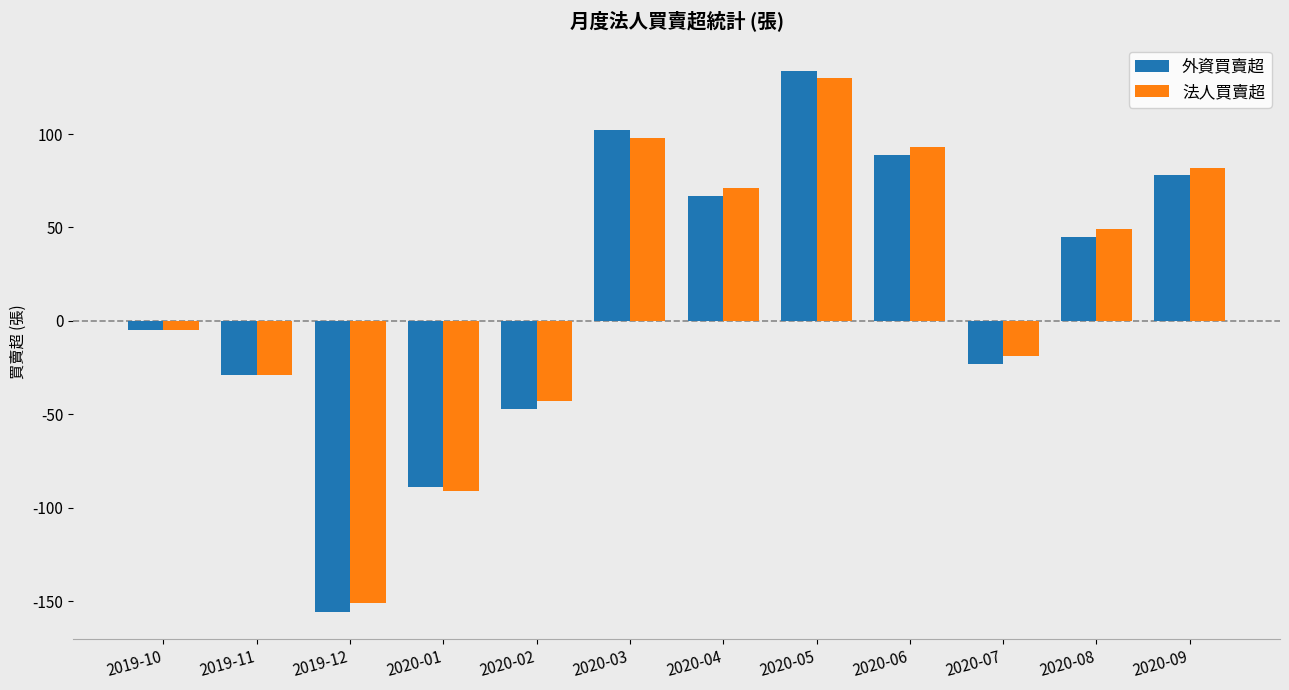

What is the sum of all 法人買賣超 values?

185